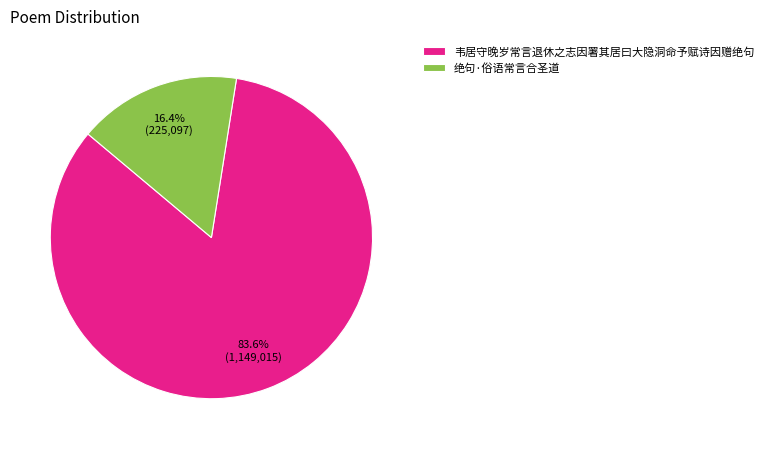

Rank the categories by value from lowest to highest.

绝句·俗语常言合圣道, 韦居守晚岁常言退休之志因署其居曰大隐洞命予赋诗因赠绝句